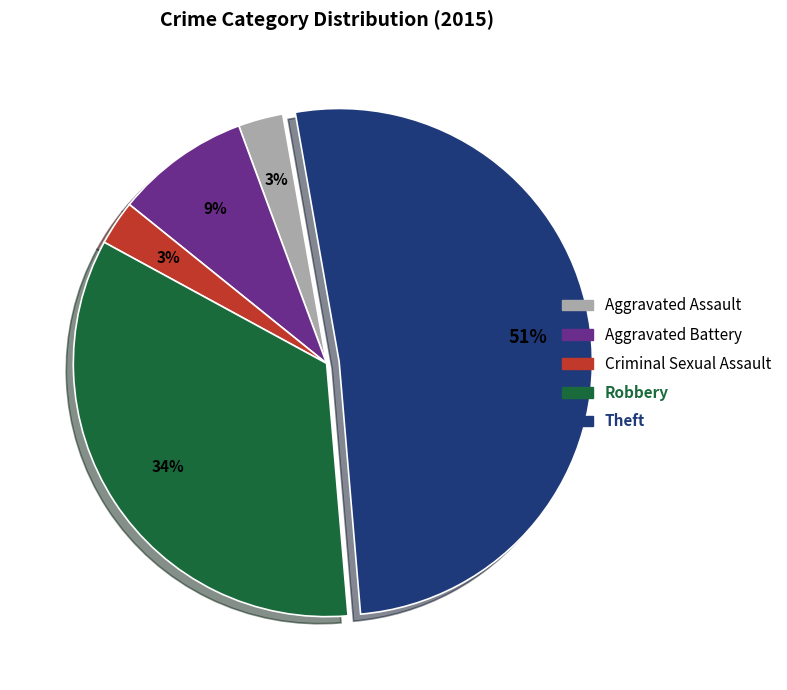

To the nearest percent, what percentage of the pie is Aggravated Assault?

3%